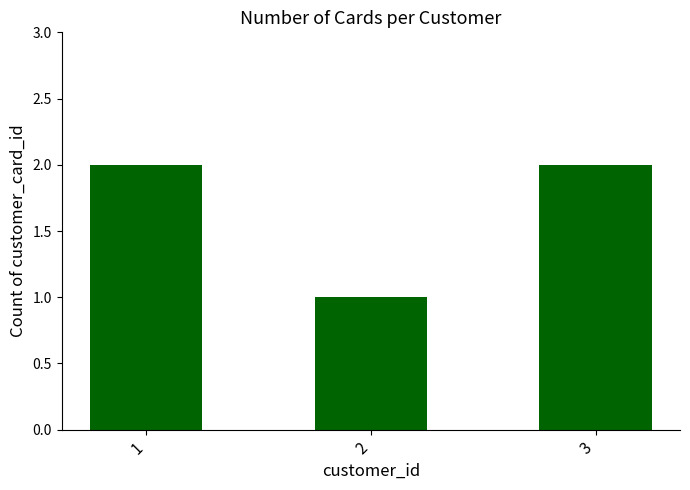

Does the chart contain any negative values?

No